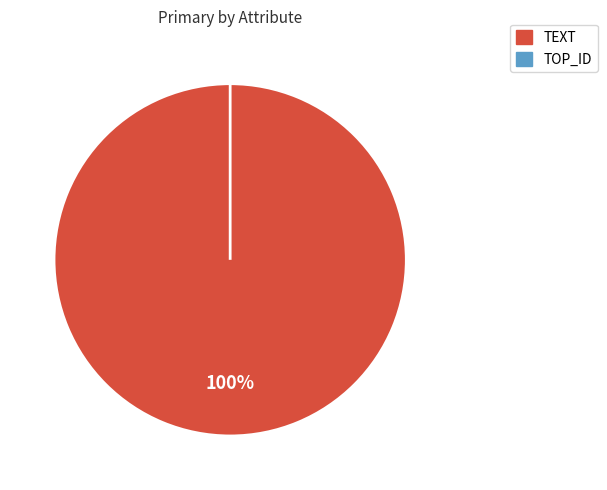

To the nearest percent, what is the average slice percentage?

50%